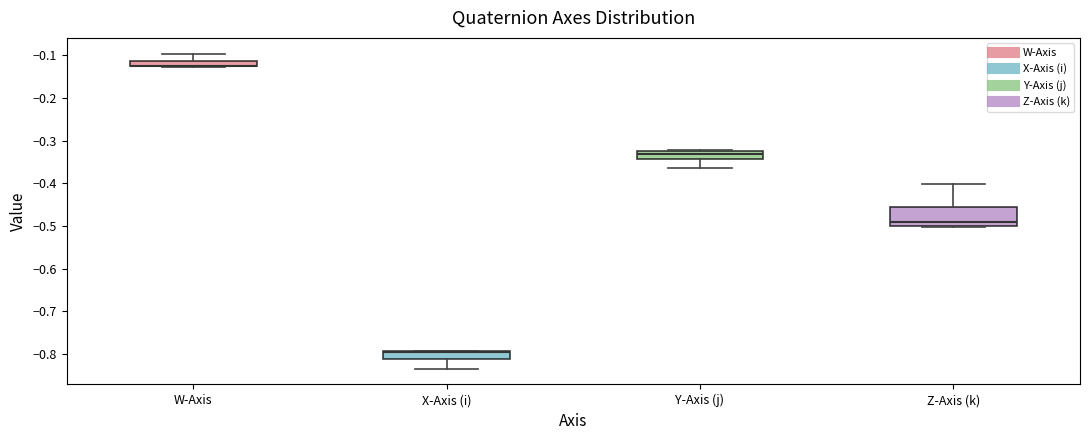

Comparing the boxes themselves (not the whiskers), which one is the tallest?

Z-Axis (k)